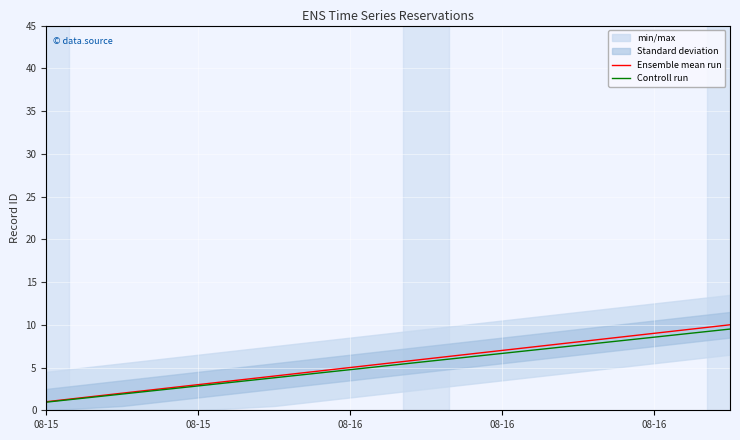

Which series changed the most between 5 and 9?

Ensemble mean run